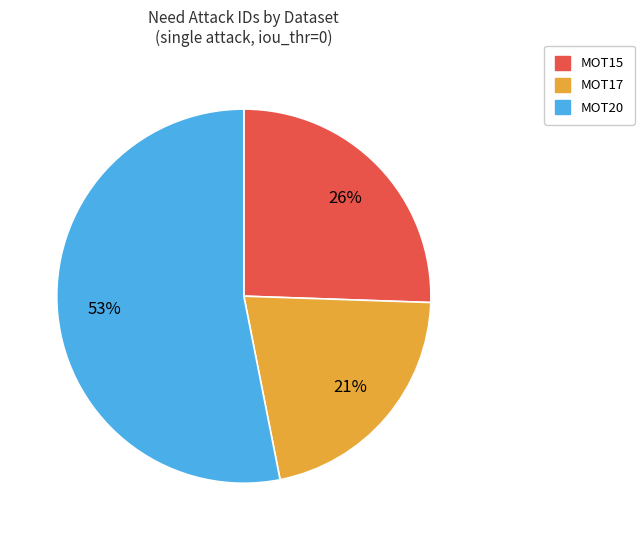

The MOT17 slice represents 21% of the pie. True or false?

True